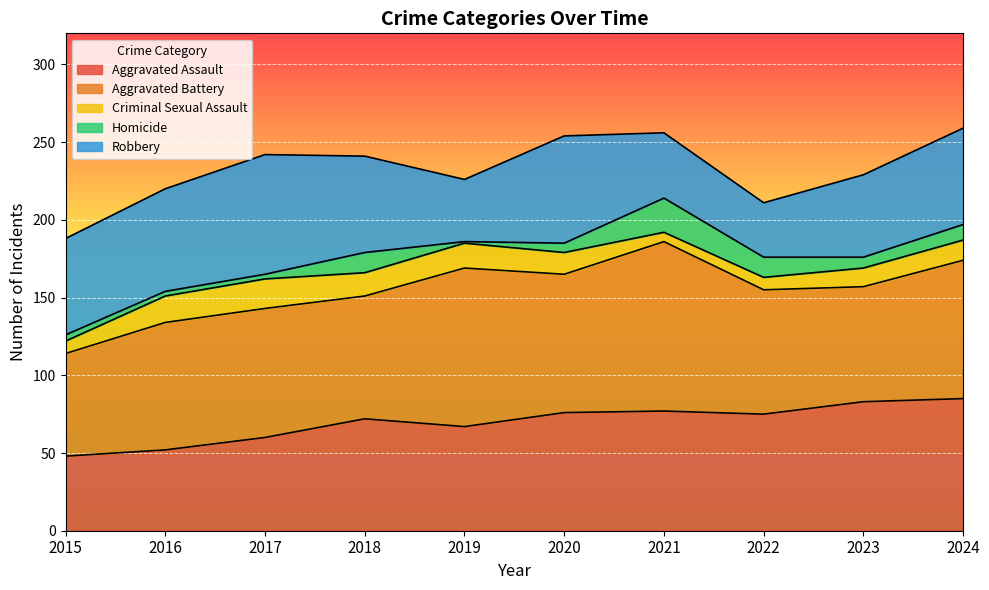

At which label is Aggravated Battery closest to 87?

2020